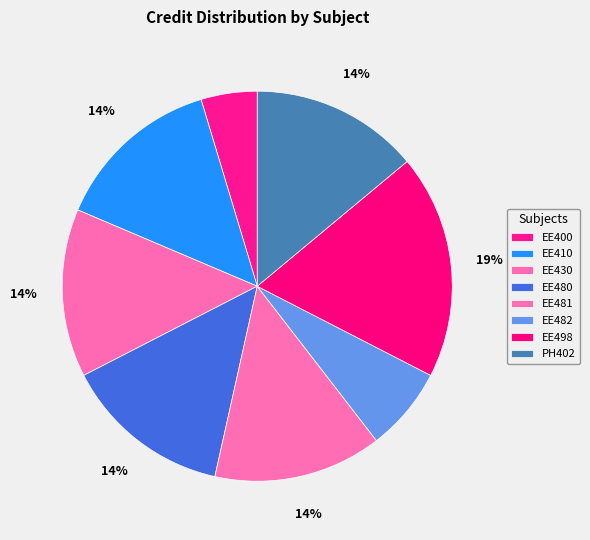

How many slices are in this pie chart?

8